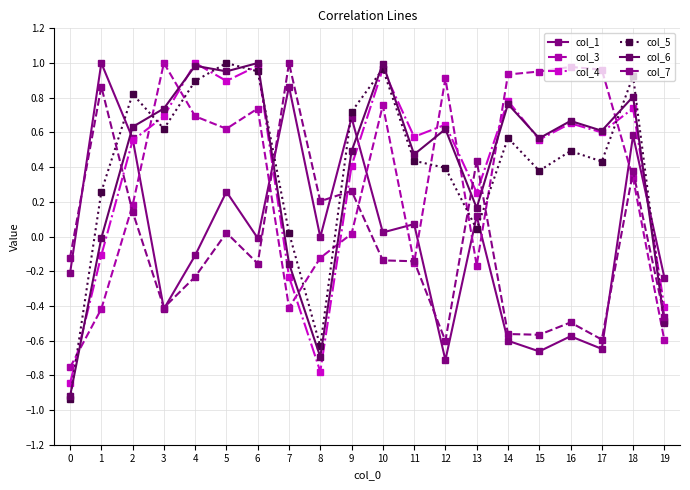

At which category does col_7 reach its first local peak?

1